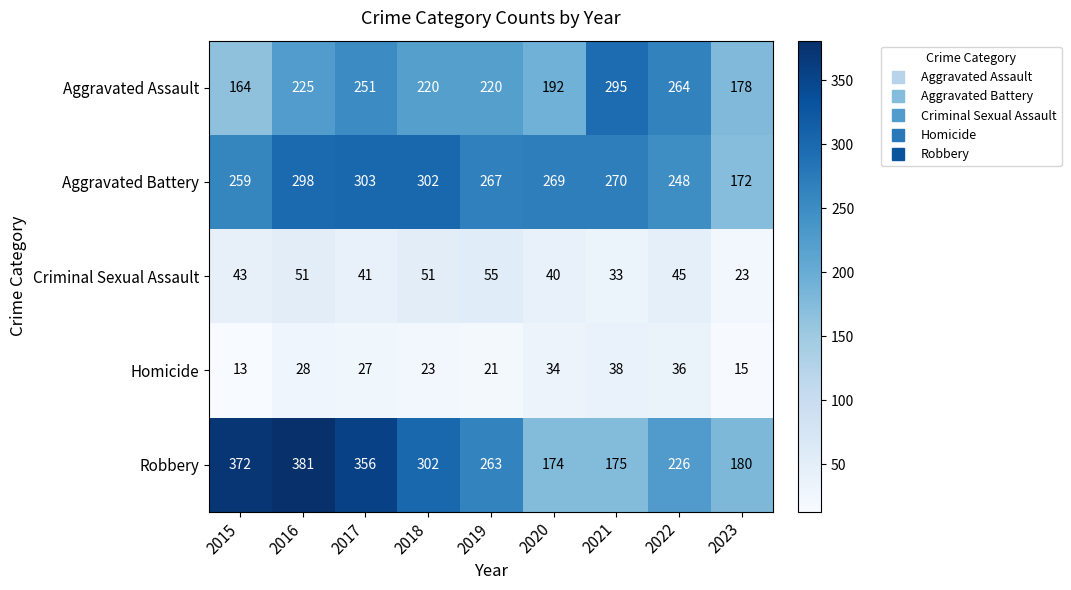

How many values in the Aggravated Assault series are below 220?

3